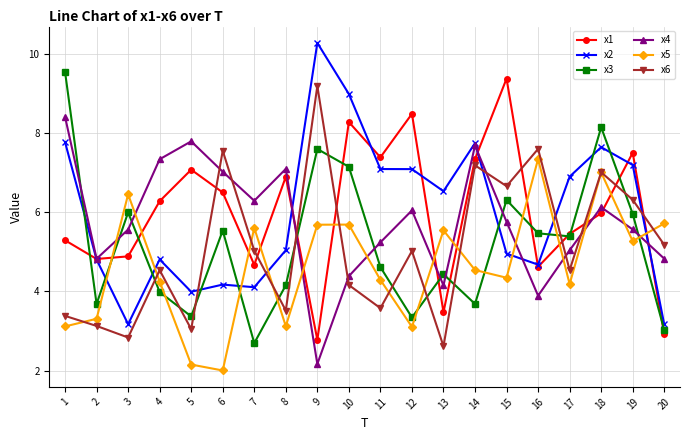

List the series in order of their peak value, highest first.

x2, x3, x1, x6, x4, x5